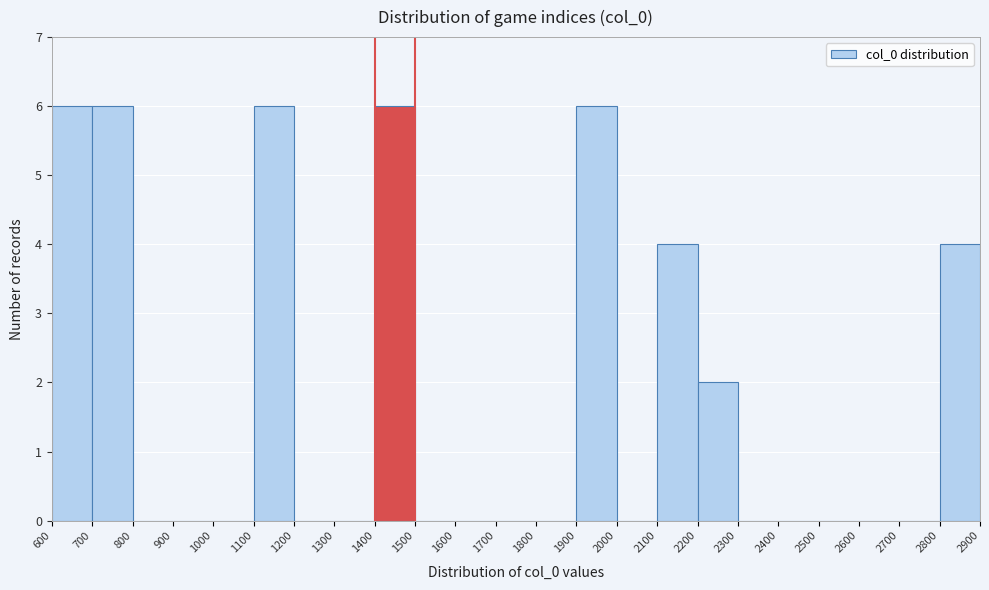

Reading left to right, list every bar in this chart as the range it spans on the x-axis followed by its height. The values are not printed on the chart, so give them approximately, as read against the axis.

600 to 700: 6
700 to 800: 6
800 to 900: 0
900 to 1000: 0
1000 to 1100: 0
1100 to 1200: 6
1200 to 1300: 0
1300 to 1400: 0
1400 to 1500: 6
1500 to 1600: 0
1600 to 1700: 0
1700 to 1800: 0
1800 to 1900: 0
1900 to 2000: 6
2000 to 2100: 0
2100 to 2200: 4
2200 to 2300: 2
2300 to 2400: 0
2400 to 2500: 0
2500 to 2600: 0
2600 to 2700: 0
2700 to 2800: 0
2800 to 2900: 4